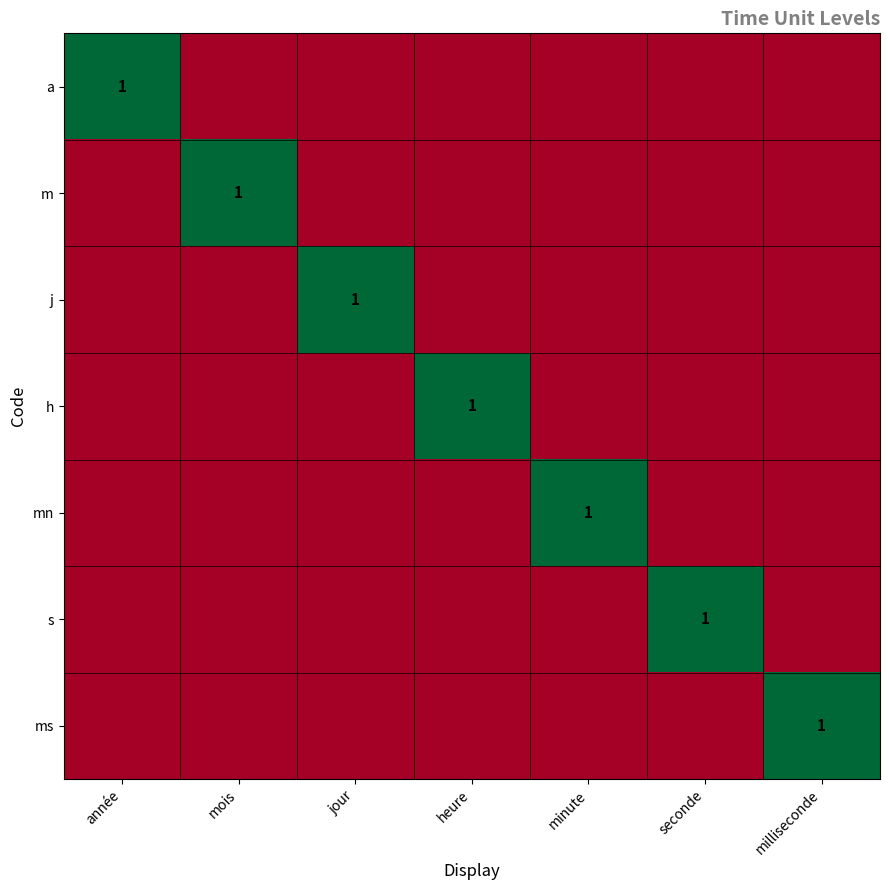

What is the sum of all ms values?

1